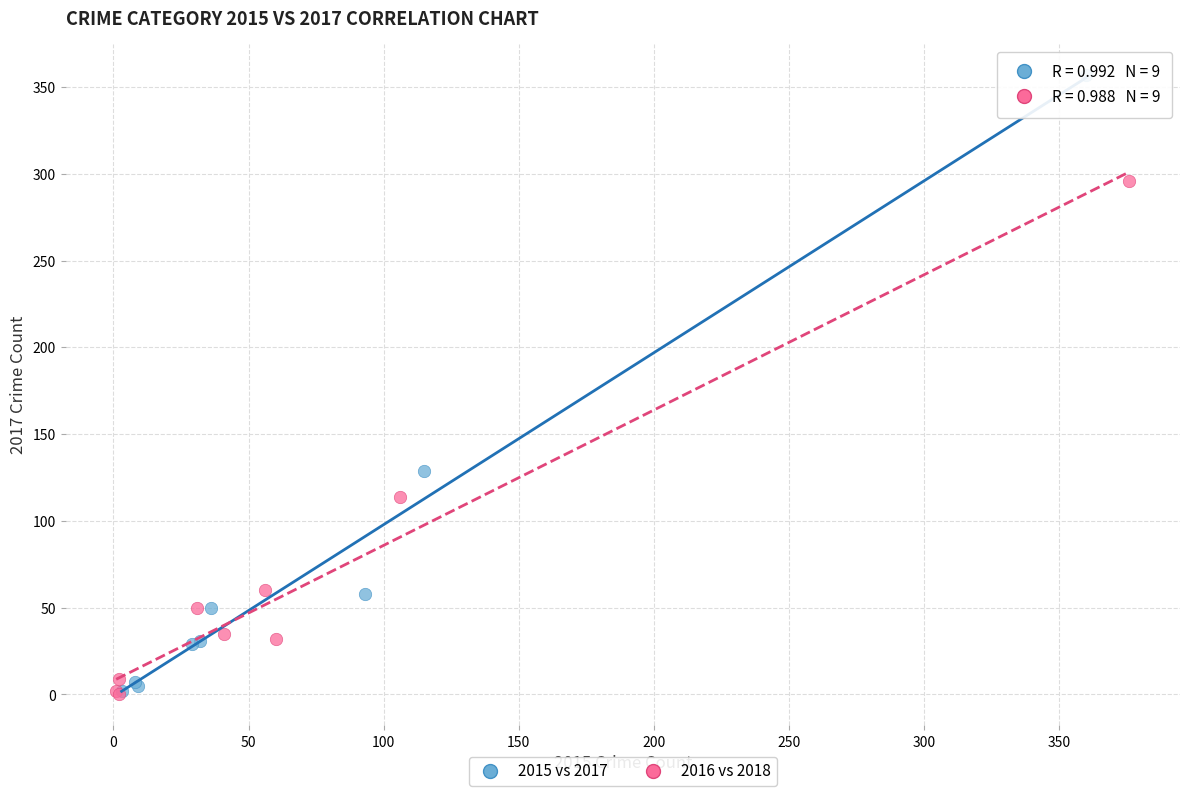

Which series has the largest Y range (max minus min)?

2015 vs 2017